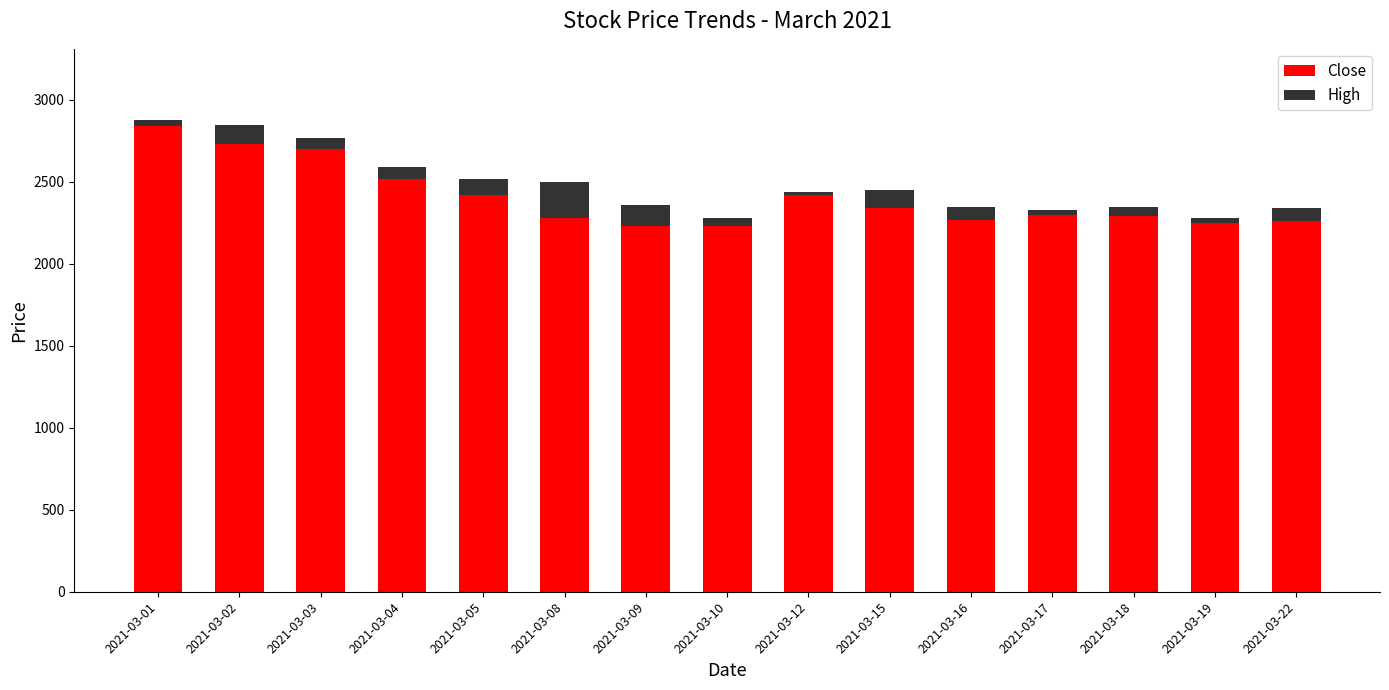

What is the sum of all Close values?

36080